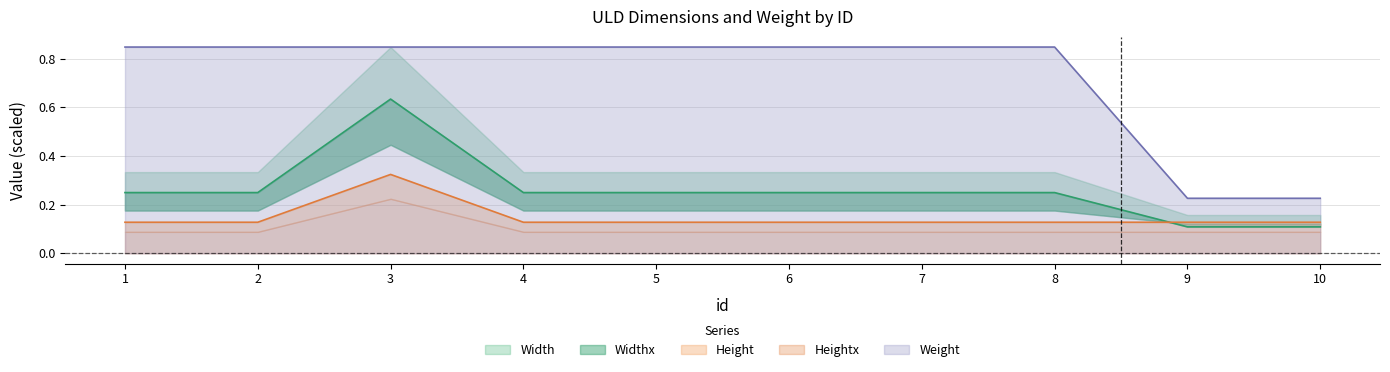

Read the Weight value at 1.

0.8